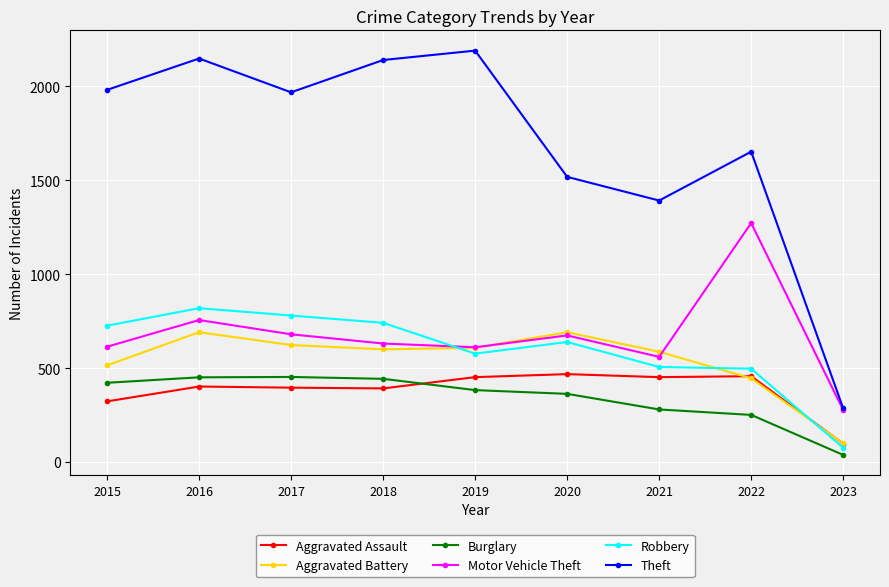

The value of Burglary at 2022 is 251. True or false?

True